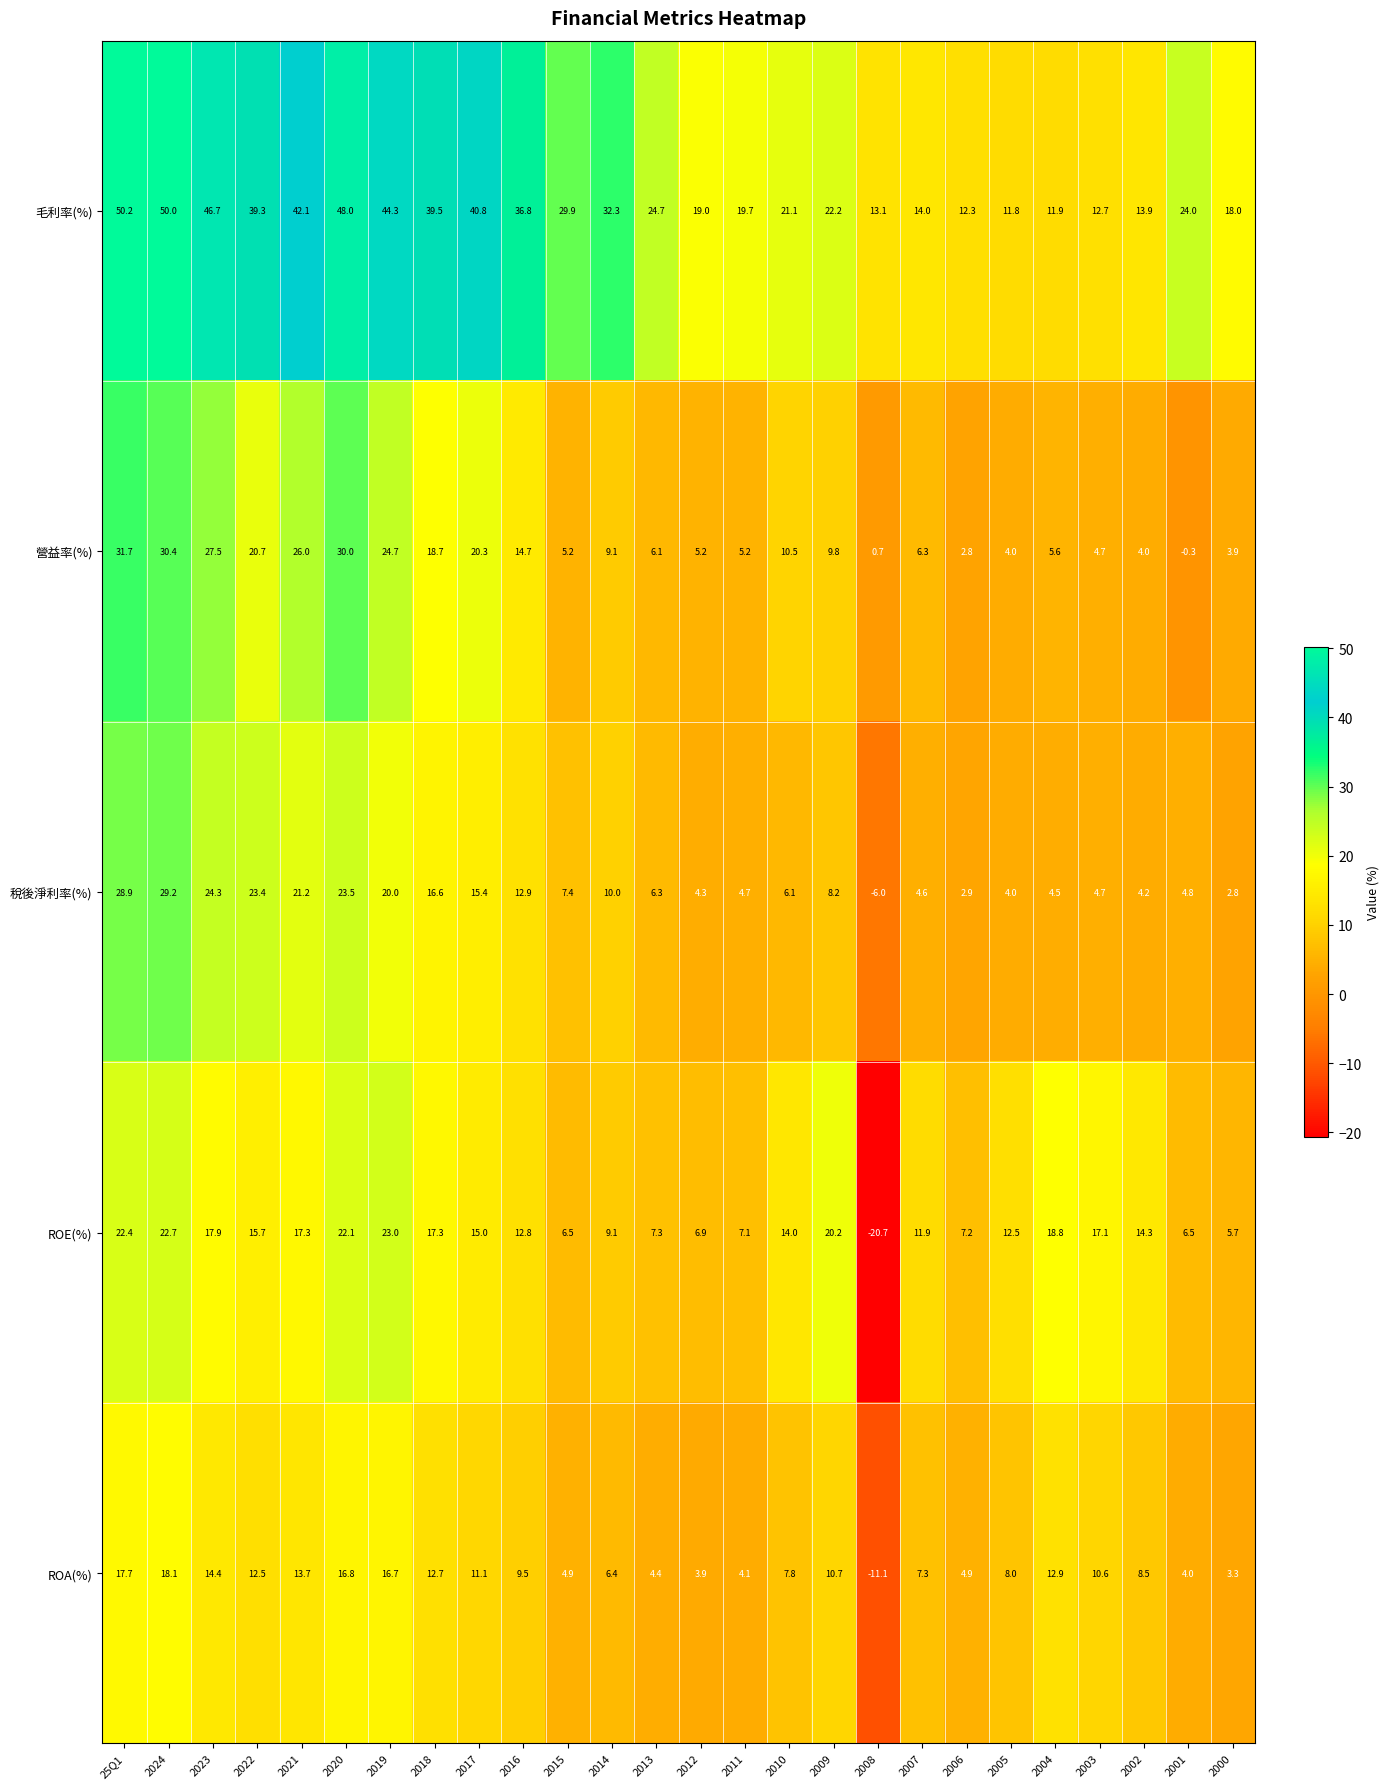

What is the greatest value displayed?

50.2